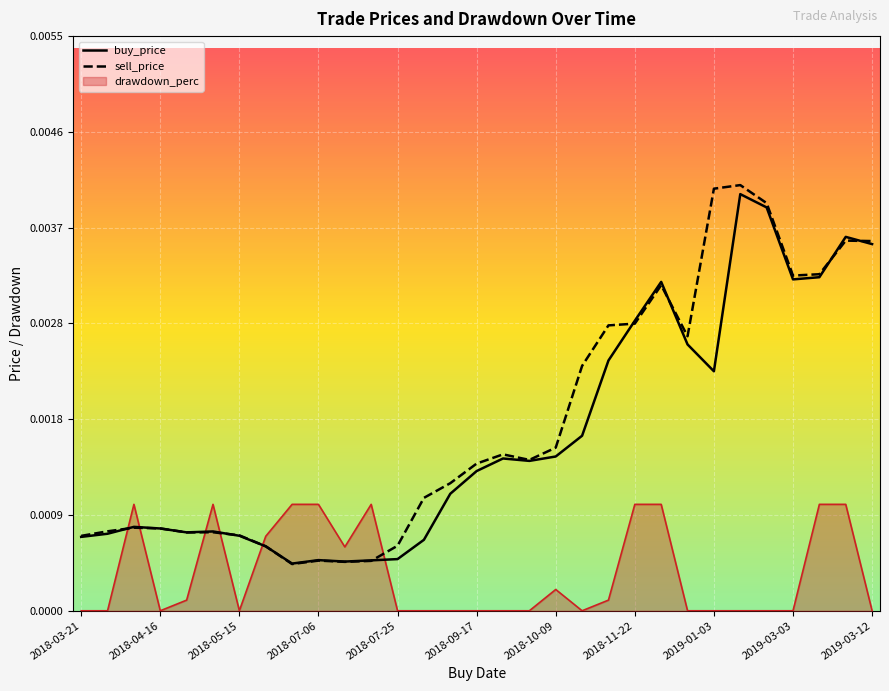

Which series ends up on top after the final intersection of buy_price and drawdown_perc?

buy_price